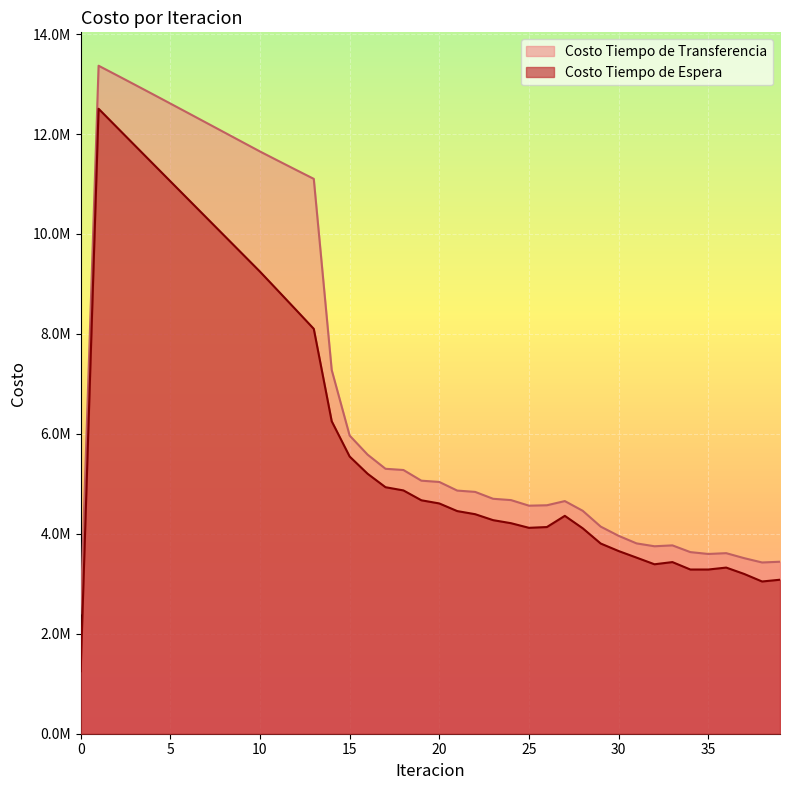

List the series in order of their overall mean, highest first.

Costo Tiempo de Transferencia, Costo Tiempo de Espera